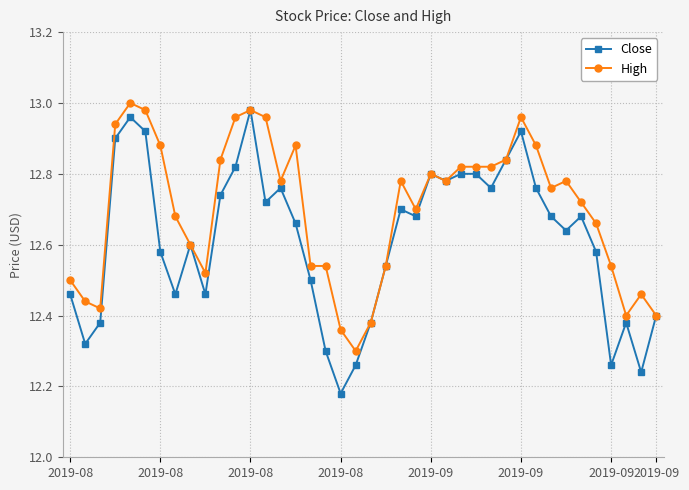

Which series has the largest total across all categories?

High